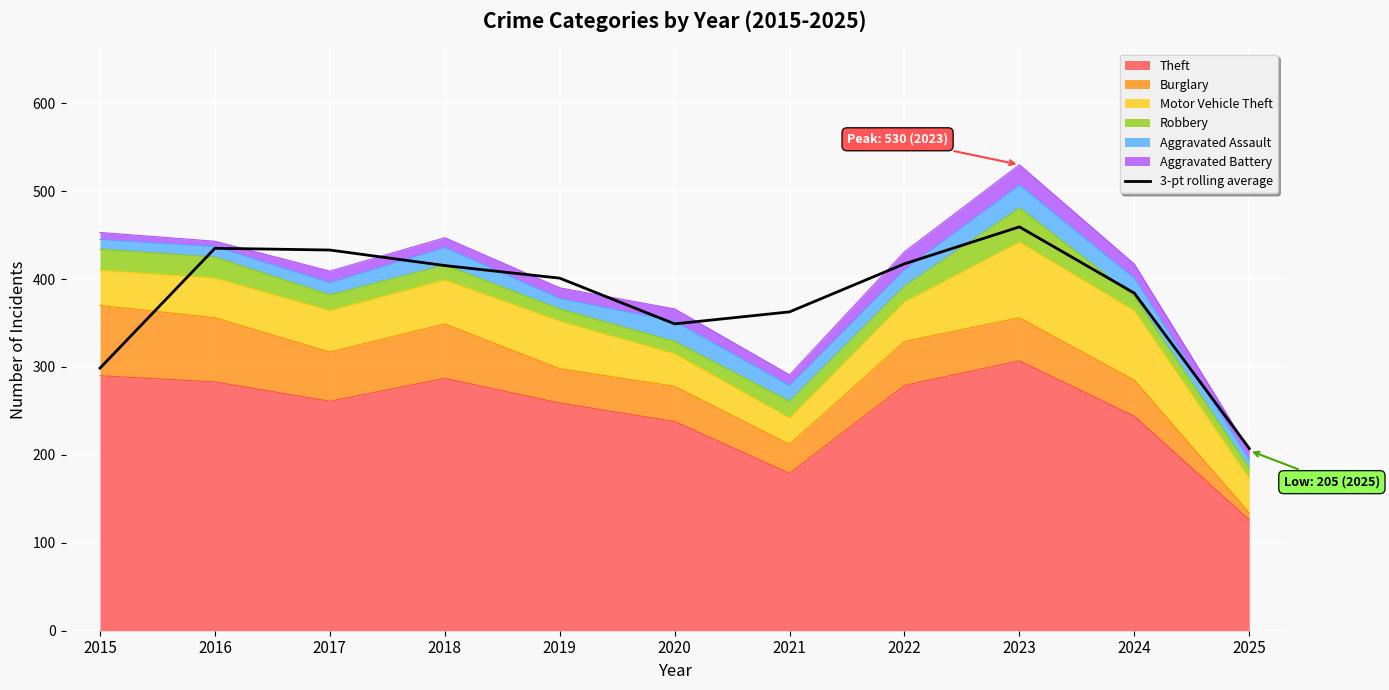

Where is the first local maximum?

2016